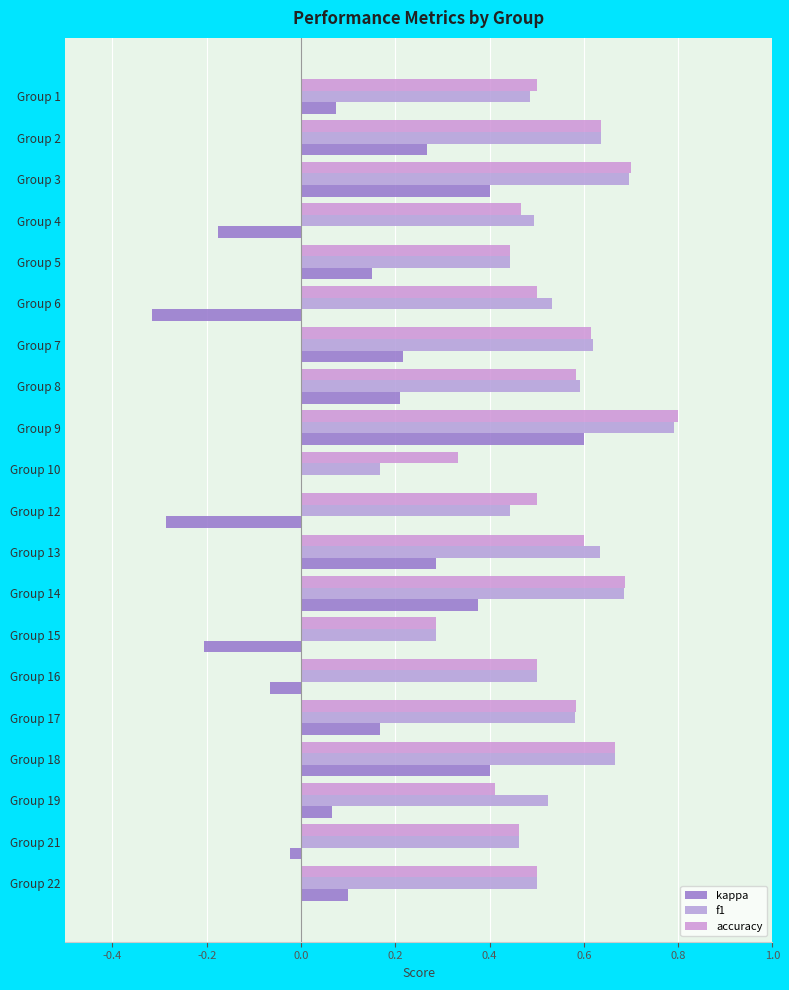

Which category has the highest value in the kappa series?

Group 9